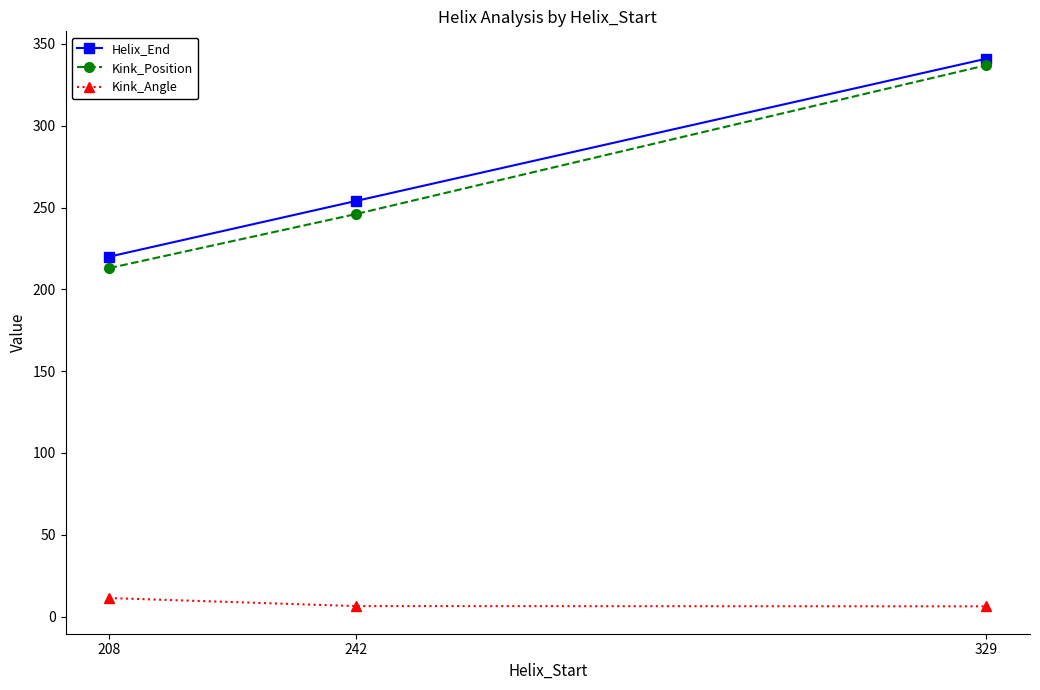

The value of Kink_Position at 242 is 403.3. True or false?

False